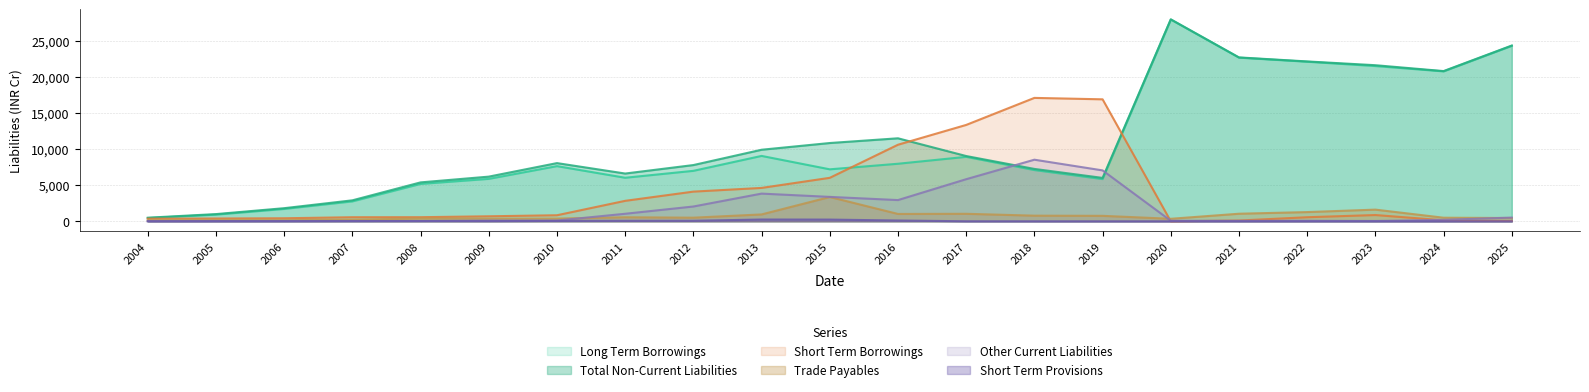

What is the difference between the maximum and minimum values in the Short Term Provisions series?

246.7